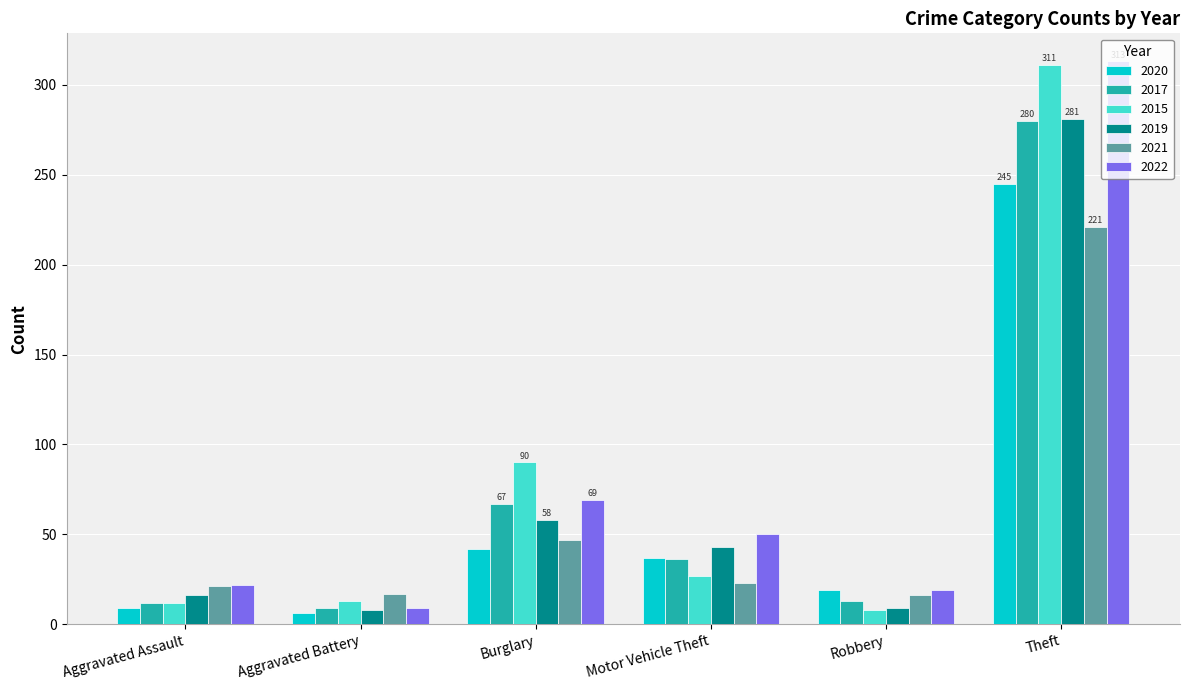

How many values in the 2022 series are below 50?

3